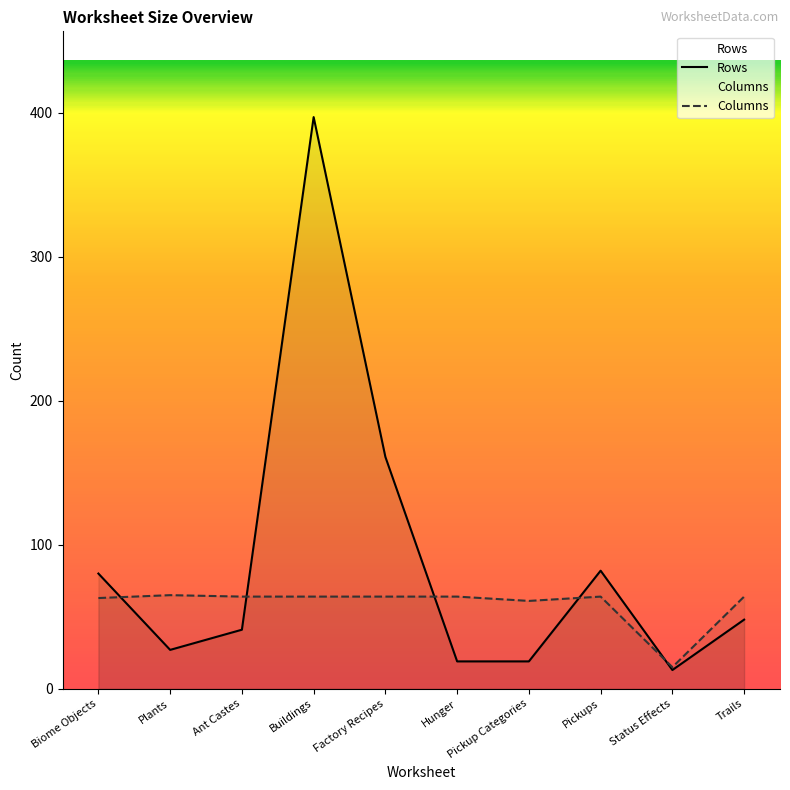

At which category is the sum across all series the highest?

Buildings